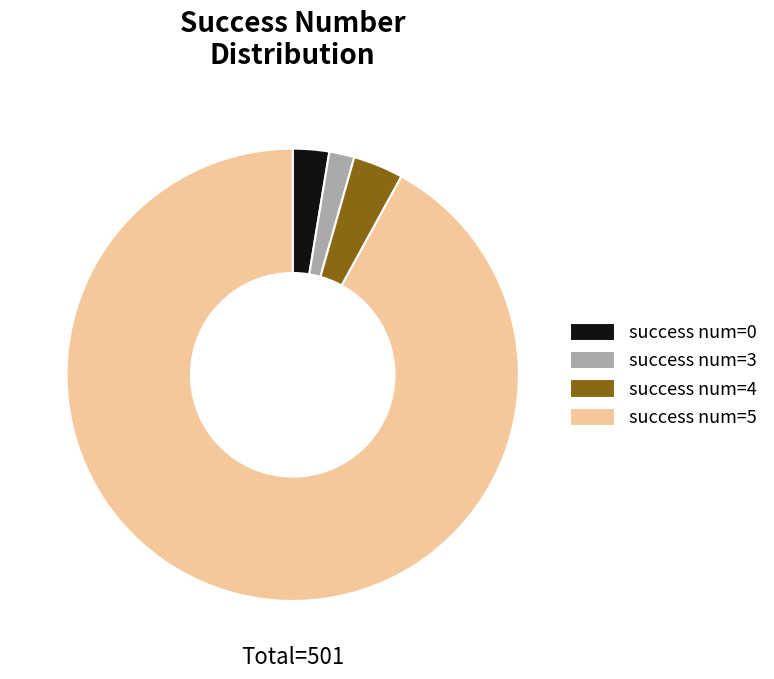

Does success num=4 account for over 50% of the chart?

No